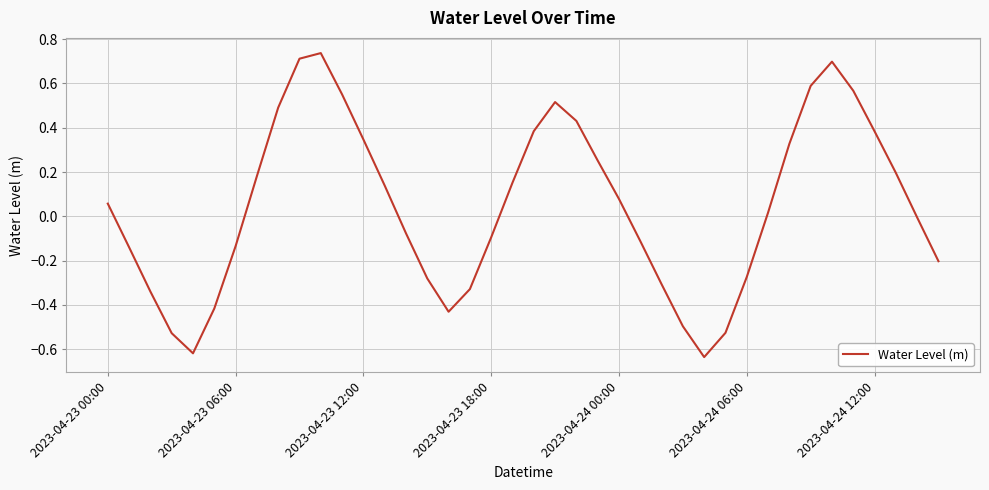

What is the difference between the maximum and minimum values?

1.4